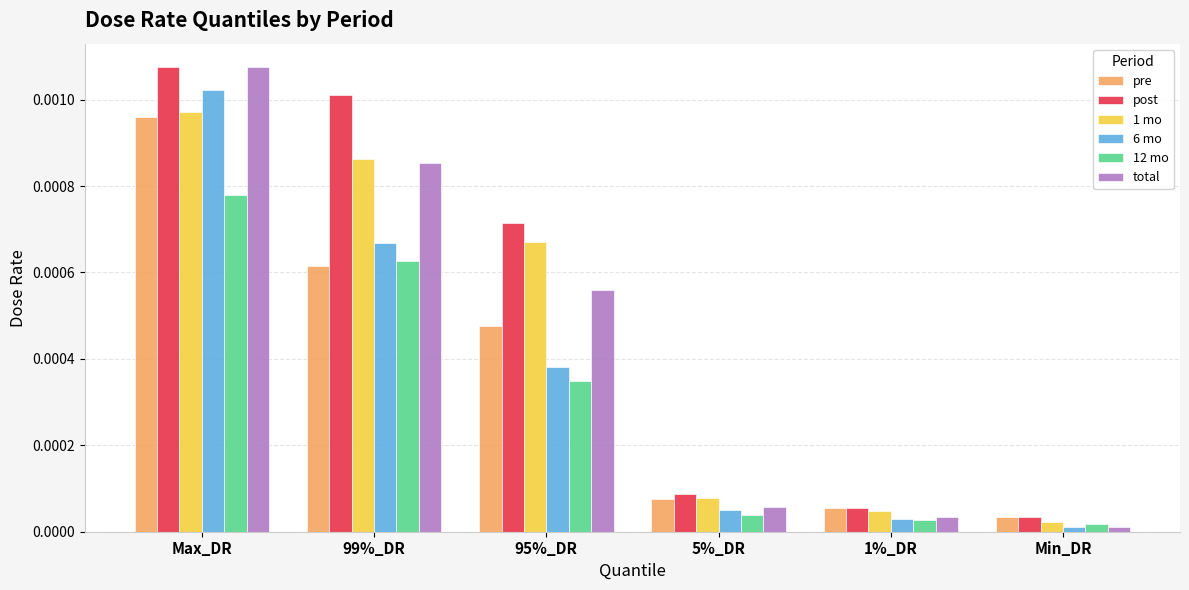

Which series has the largest range (max minus min)?

total